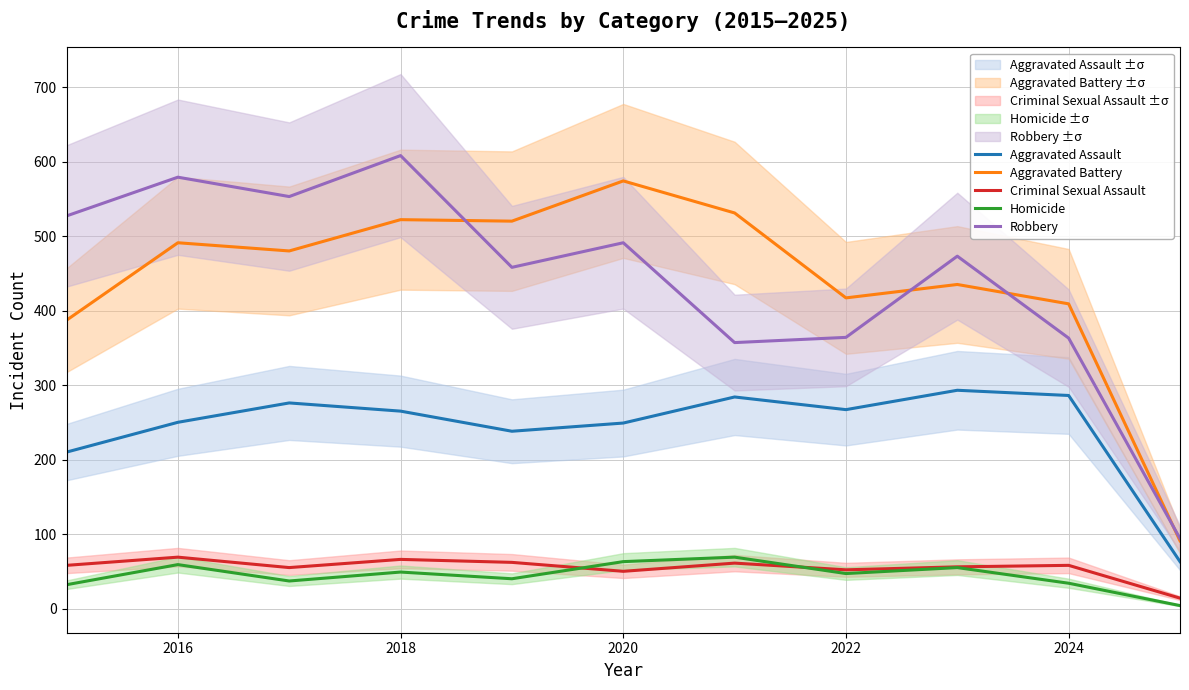

How many distinct data groups are displayed?

5